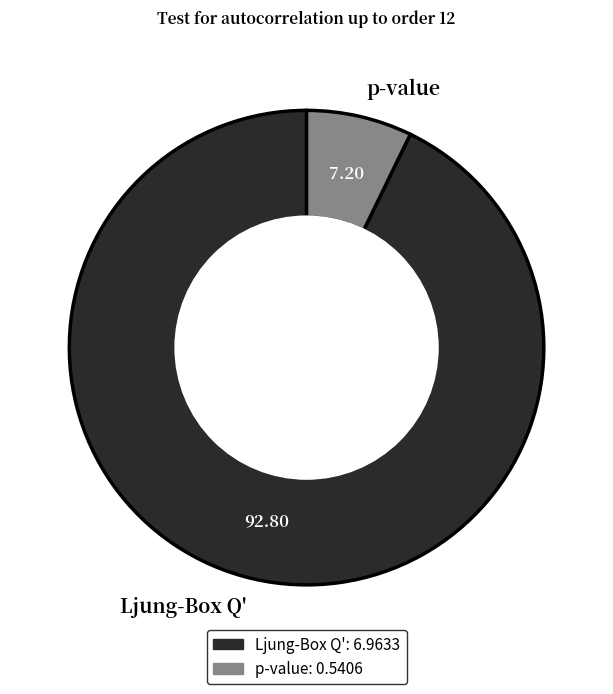

Do Ljung-Box Q' and p-value together represent more than half of the pie?

Yes